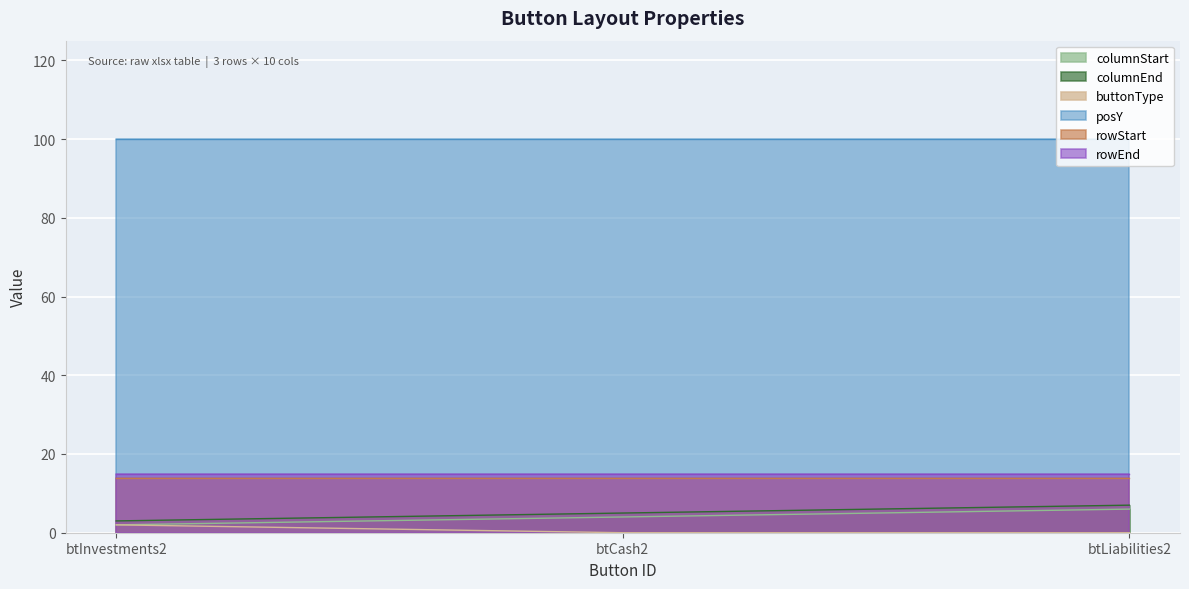

At which label does columnEnd first exceed 5?

btLiabilities2